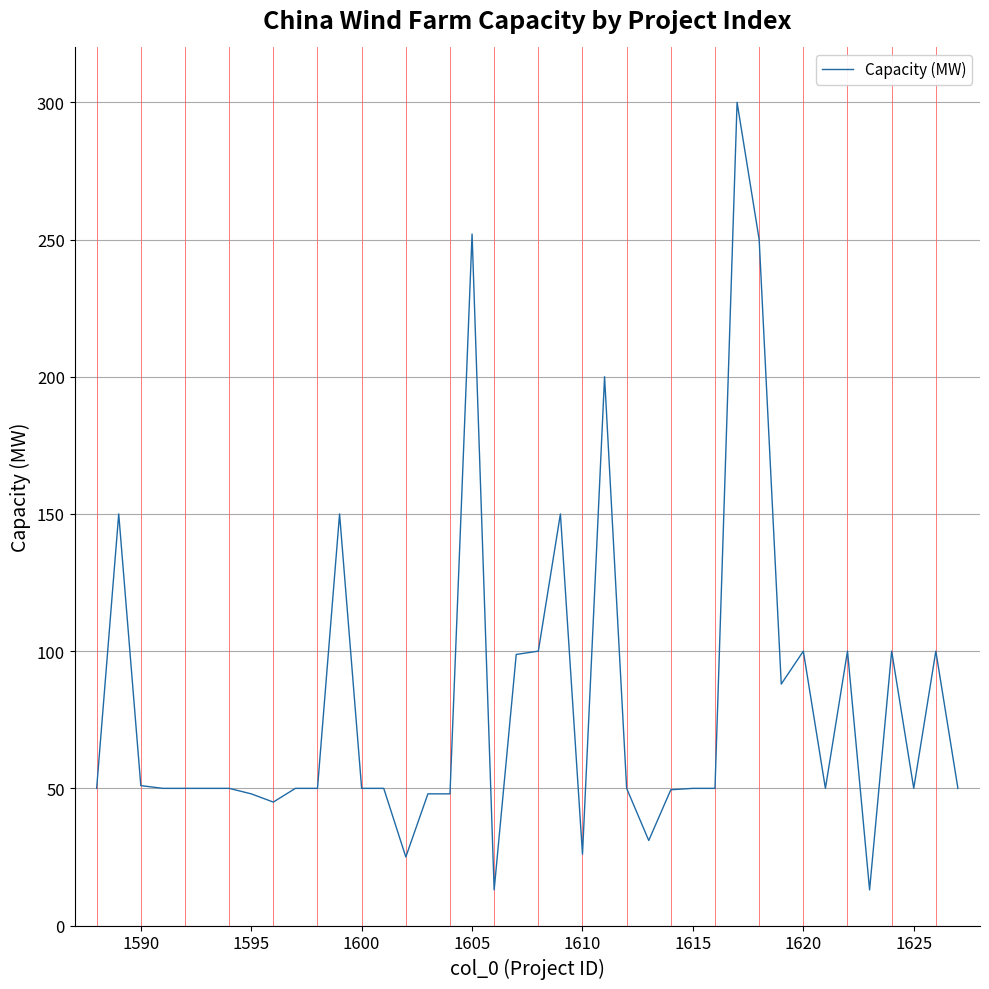

What is the minimum value shown in the chart?

13.0